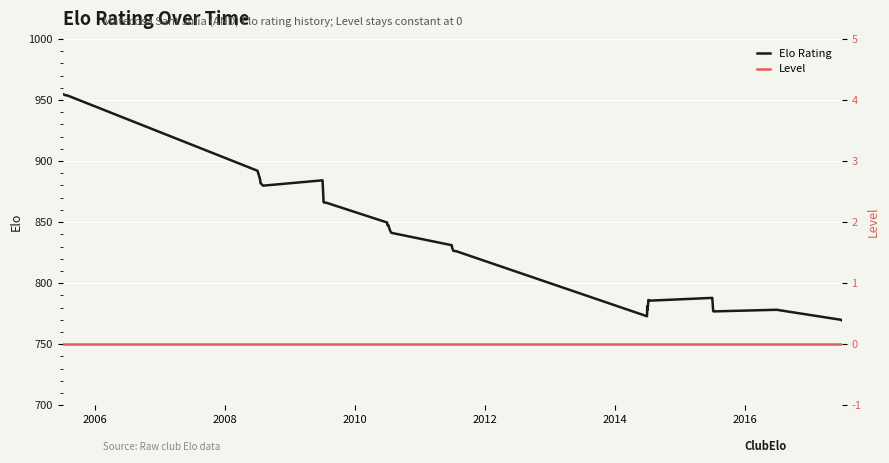

Which series has the largest range (max minus min)?

Elo Rating